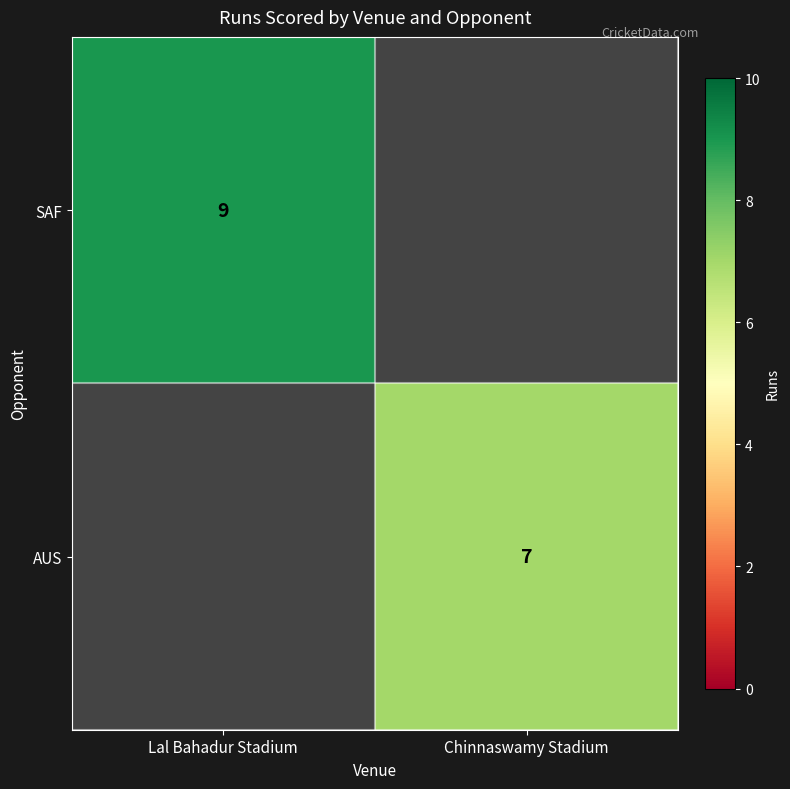

True or false: AUS has a value of 2 at Chinnaswamy Stadium.

False